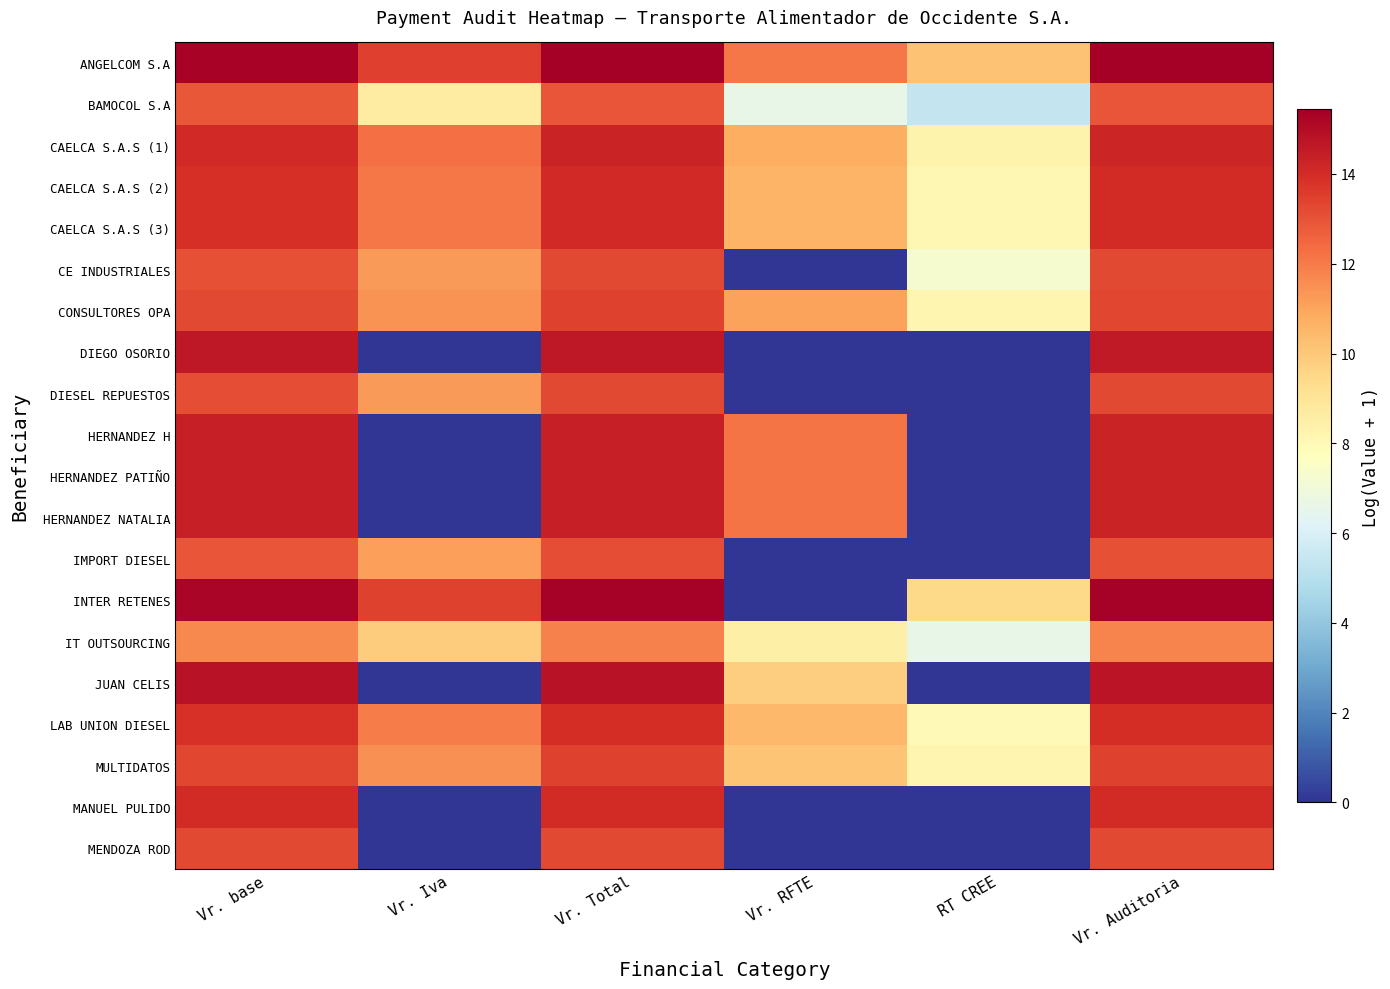

Reading left to right, list all the values displayed in this chart.

ANGELCOM S.A: Vr. base=15.3	Vr. Iva=13.5	Vr. Total=15.4	Vr. RFTE=12.1	RT CREE=10.2	Vr. Auditoria=15.4
BAMOCOL S.A: Vr. base=12.9	Vr. Iva=8.7	Vr. Total=12.9	Vr. RFTE=6.6	RT CREE=5.4	Vr. Auditoria=12.9
CAELCA S.A.S (1): Vr. base=14.1	Vr. Iva=12.3	Vr. Total=14.2	Vr. RFTE=10.7	RT CREE=8.3	Vr. Auditoria=14.2
CAELCA S.A.S (2): Vr. base=13.9	Vr. Iva=12.1	Vr. Total=14.1	Vr. RFTE=10.6	RT CREE=8.1	Vr. Auditoria=14.0
CAELCA S.A.S (3): Vr. base=13.9	Vr. Iva=12.1	Vr. Total=14.1	Vr. RFTE=10.6	RT CREE=8.1	Vr. Auditoria=14.0
CE INDUSTRIALES: Vr. base=13.1	Vr. Iva=11.2	Vr. Total=13.2	Vr. RFTE=0.0	RT CREE=7.3	Vr. Auditoria=13.2
CONSULTORES OPA: Vr. base=13.3	Vr. Iva=11.4	Vr. Total=13.4	Vr. RFTE=11.1	RT CREE=8.2	Vr. Auditoria=13.3
DIEGO OSORIO: Vr. base=14.6	Vr. Iva=0.0	Vr. Total=14.6	Vr. RFTE=0.0	RT CREE=0.0	Vr. Auditoria=14.6
DIESEL REPUESTOS: Vr. base=13.1	Vr. Iva=11.3	Vr. Total=13.3	Vr. RFTE=0.0	RT CREE=0.0	Vr. Auditoria=13.3
HERNANDEZ H: Vr. base=14.4	Vr. Iva=0.0	Vr. Total=14.4	Vr. RFTE=12.2	RT CREE=0.0	Vr. Auditoria=14.2
HERNANDEZ PATIÑO: Vr. base=14.4	Vr. Iva=0.0	Vr. Total=14.4	Vr. RFTE=12.2	RT CREE=0.0	Vr. Auditoria=14.2
HERNANDEZ NATALIA: Vr. base=14.4	Vr. Iva=0.0	Vr. Total=14.4	Vr. RFTE=12.2	RT CREE=0.0	Vr. Auditoria=14.2
IMPORT DIESEL: Vr. base=13.0	Vr. Iva=11.1	Vr. Total=13.1	Vr. RFTE=0.0	RT CREE=0.0	Vr. Auditoria=13.1
INTER RETENES: Vr. base=15.2	Vr. Iva=13.4	Vr. Total=15.4	Vr. RFTE=0.0	RT CREE=9.4	Vr. Auditoria=15.4
IT OUTSOURCING: Vr. base=11.7	Vr. Iva=9.9	Vr. Total=11.8	Vr. RFTE=8.5	RT CREE=6.6	Vr. Auditoria=11.8
JUAN CELIS: Vr. base=14.8	Vr. Iva=0.0	Vr. Total=14.8	Vr. RFTE=9.8	RT CREE=0.0	Vr. Auditoria=14.8
LAB UNION DIESEL: Vr. base=13.8	Vr. Iva=12.0	Vr. Total=14.0	Vr. RFTE=10.5	RT CREE=8.0	Vr. Auditoria=14.0
MULTIDATOS: Vr. base=13.3	Vr. Iva=11.5	Vr. Total=13.4	Vr. RFTE=10.1	RT CREE=8.2	Vr. Auditoria=13.4
MANUEL PULIDO: Vr. base=14.0	Vr. Iva=0.0	Vr. Total=14.0	Vr. RFTE=0.0	RT CREE=0.0	Vr. Auditoria=14.0
MENDOZA ROD: Vr. base=13.3	Vr. Iva=0.0	Vr. Total=13.3	Vr. RFTE=0.0	RT CREE=0.0	Vr. Auditoria=13.3